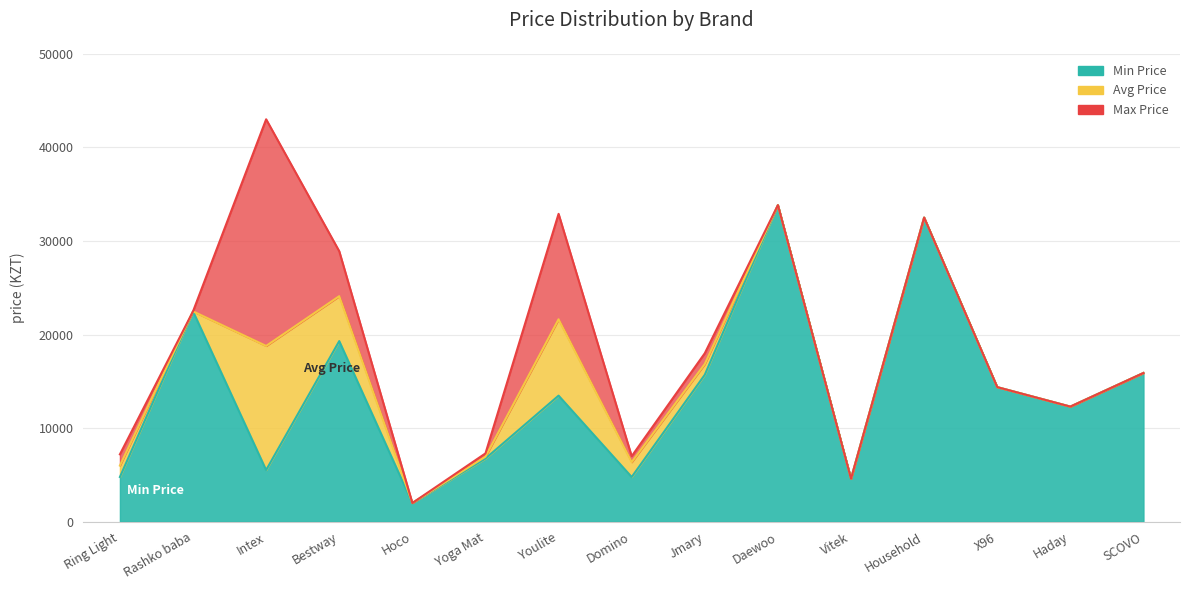

How many data points in Min Price are less than 13471?

7